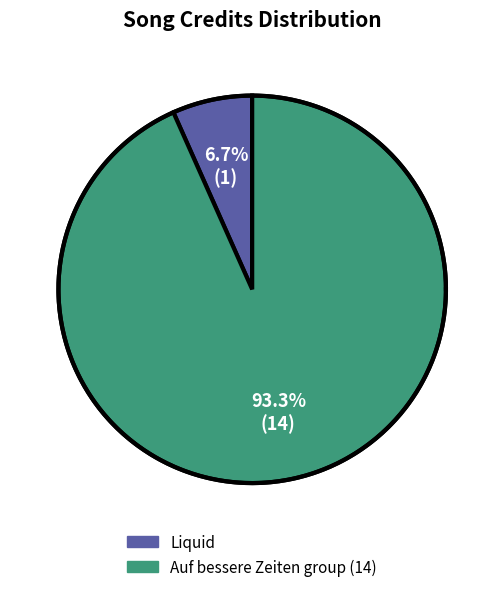

Does Hannes Ringelstetter account for over 50% of the chart?

No